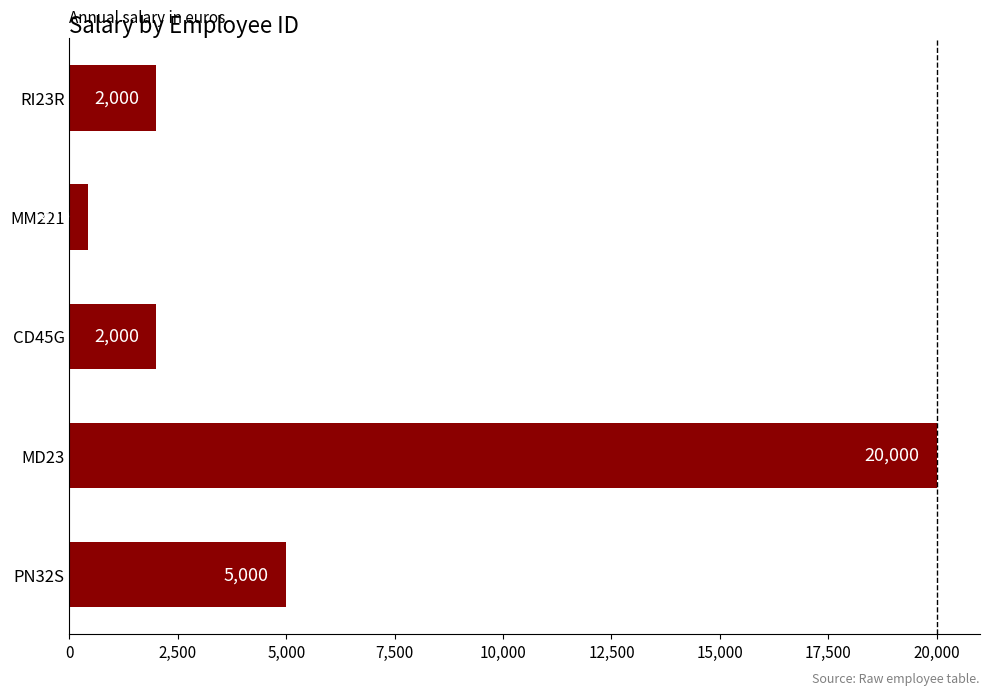

What is the difference between the values at MM221 and MD23?

19580